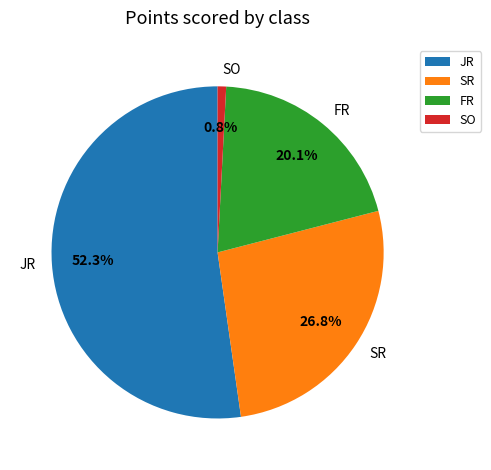

Is there any slice that represents more than half of the pie?

Yes